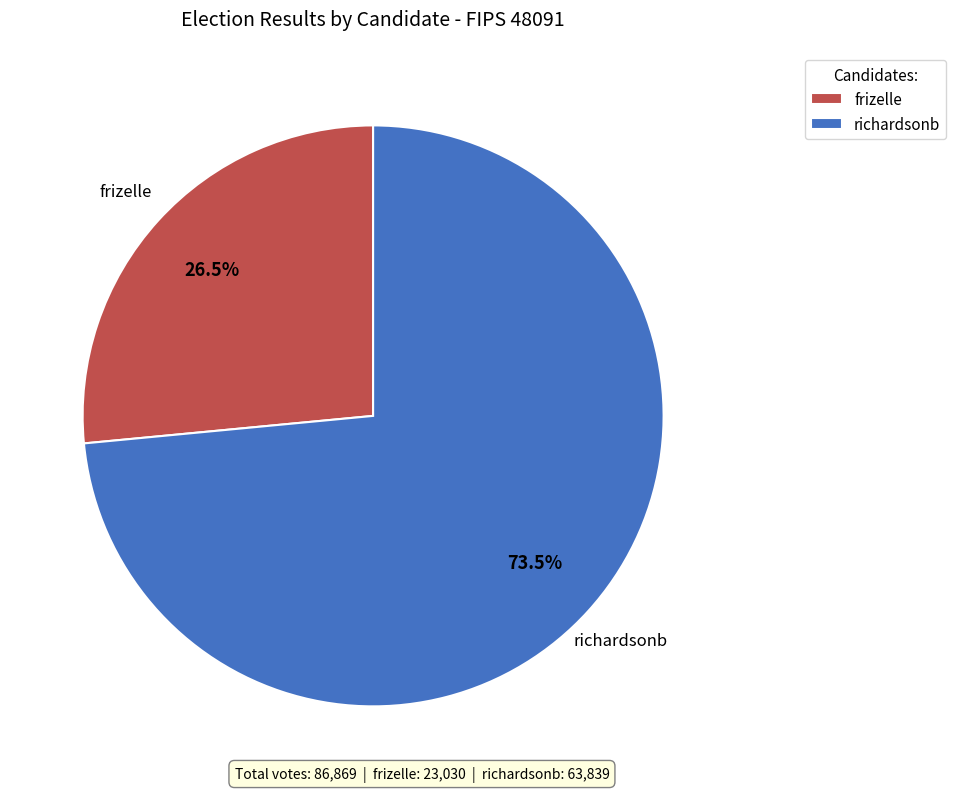

Is it true that richardsonb is 63% of the pie?

False